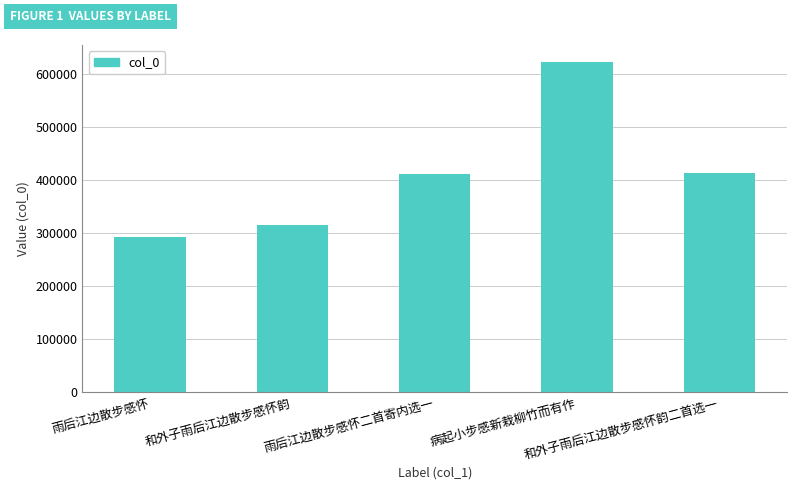

True or false: the data shows 191415 at 和外子雨后江边散步感怀韵二首选一.

False